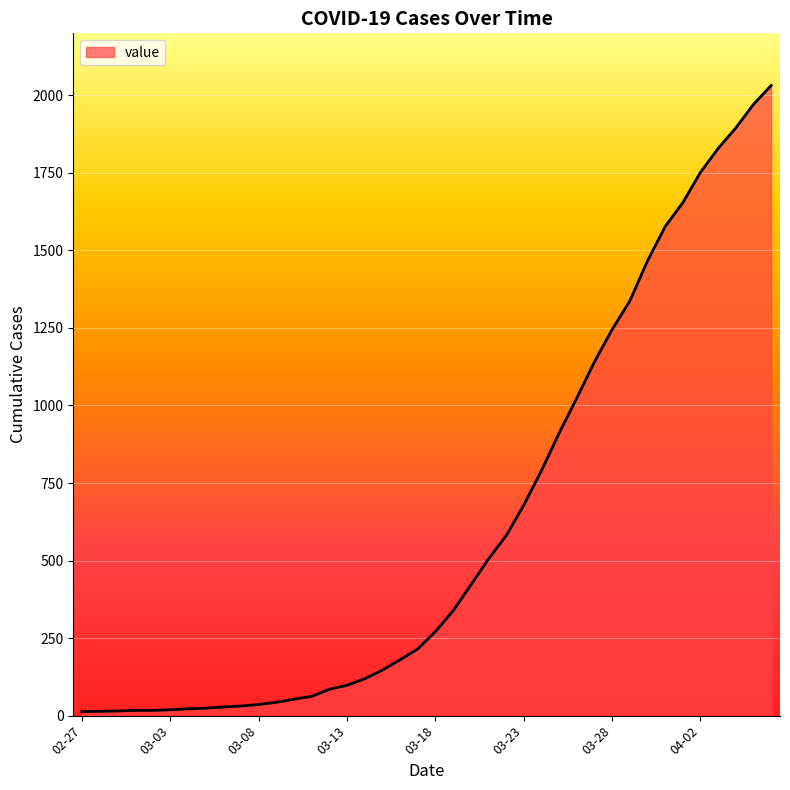

What is the difference between the maximum and minimum values?

2019